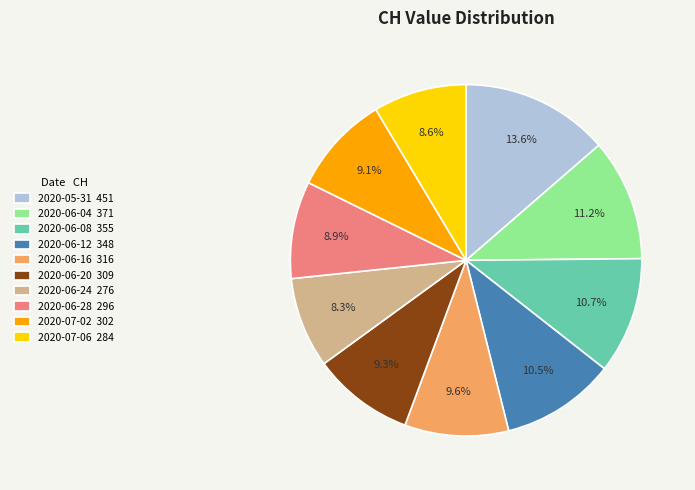

How many segments does this pie chart have?

10